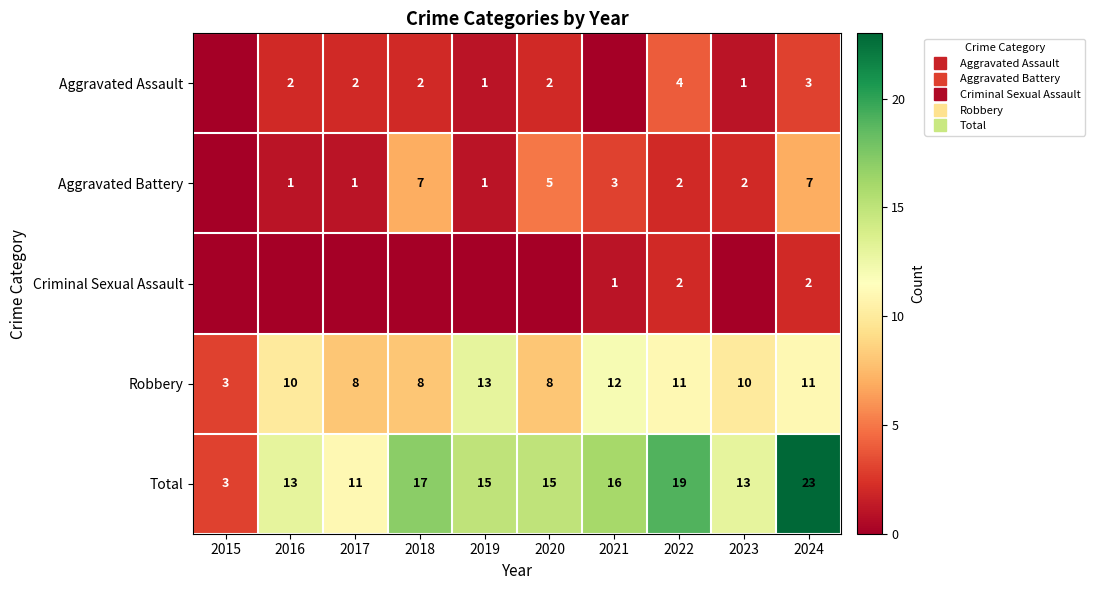

How many distinct data groups are displayed?

5